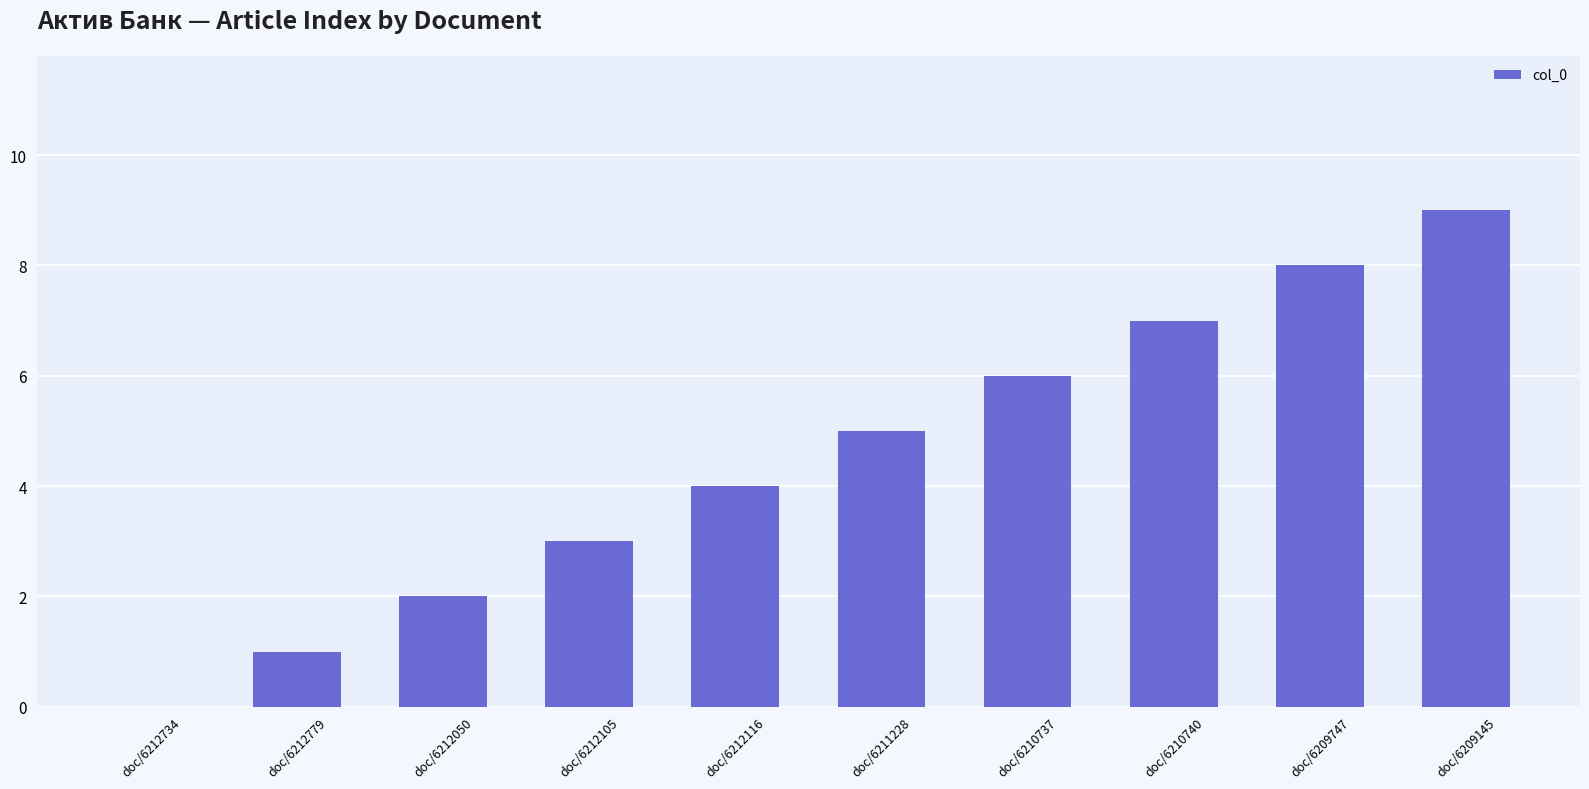

What is the approximate value at doc/6209747?

8